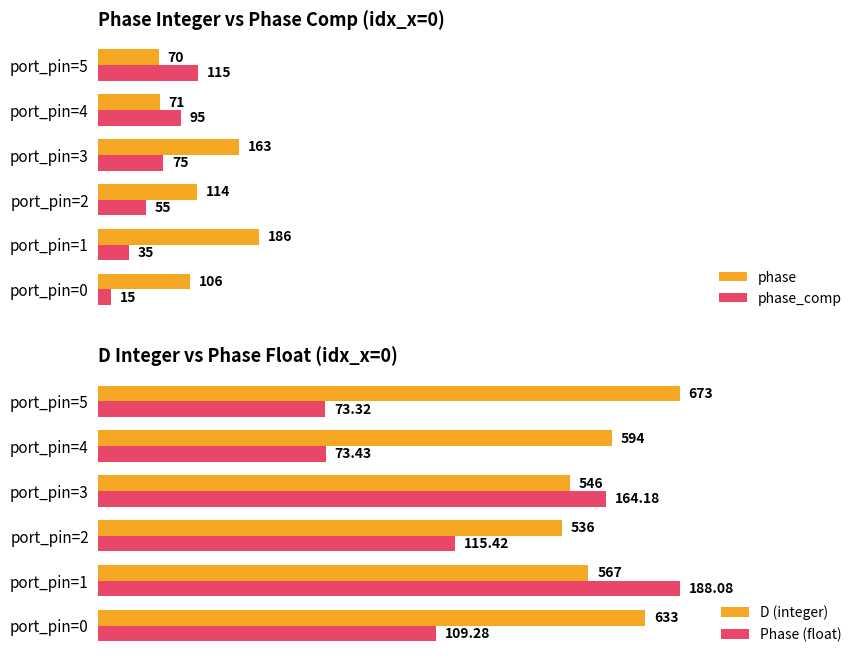

Rank the categories by phase value from highest to lowest.

port_pin=1, port_pin=3, port_pin=2, port_pin=0, port_pin=4, port_pin=5